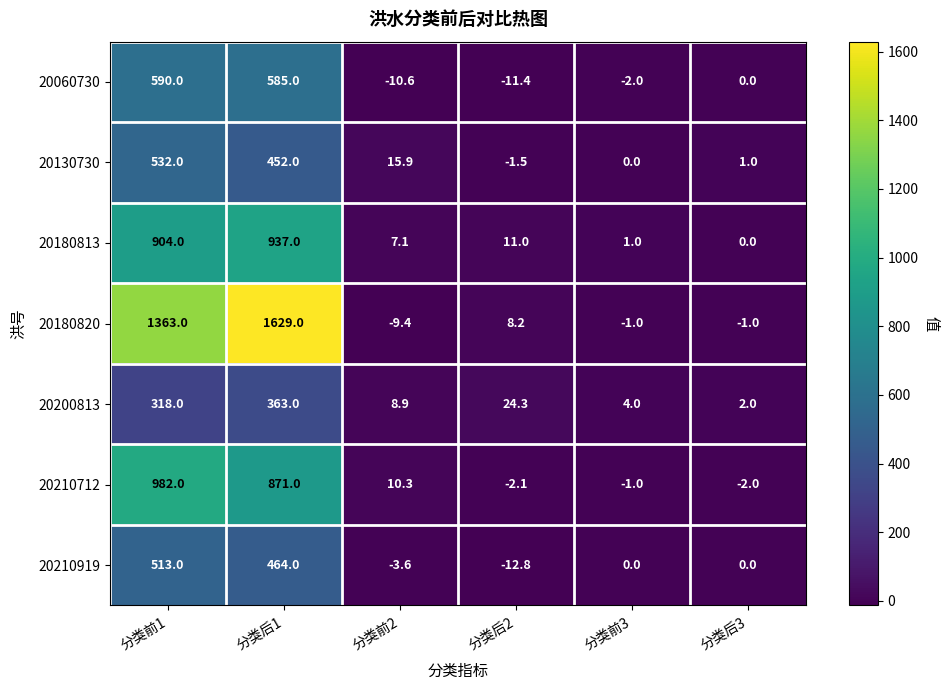

The value of 20210919 at 分类前1 is 744.9. True or false?

False